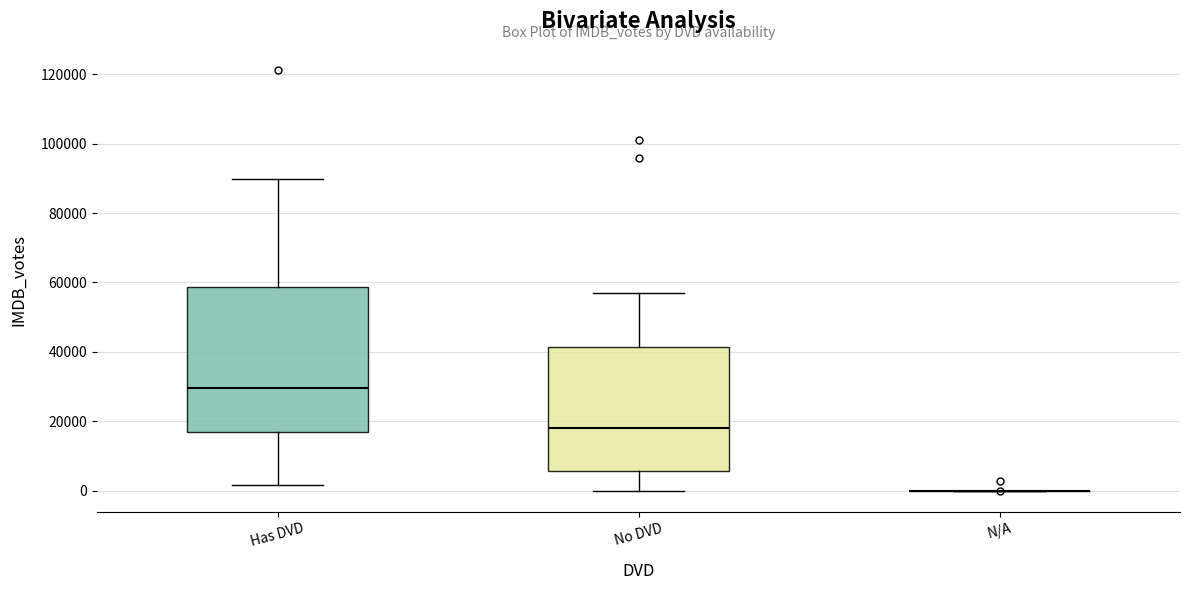

Reading left to right, read every box against the y-axis: the position of its median line, the range the box covers, and the ends of its whiskers. The values are not printed on the chart, so give them approximately, as read against the axis.

Has DVD: median 30000, box 18000 to 58000, whiskers 2000 to 90000
No DVD: median 18000, box 6000 to 42000, whiskers 0 to 58000
N/A: box collapsed to a line at 0, whiskers 0 to 0